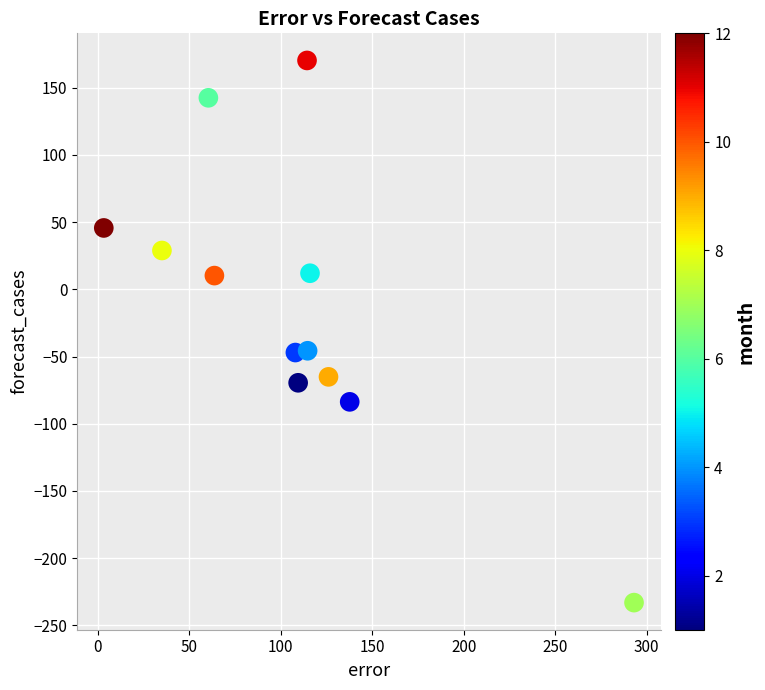

What is the range of Y values (max minus min)?

403.4